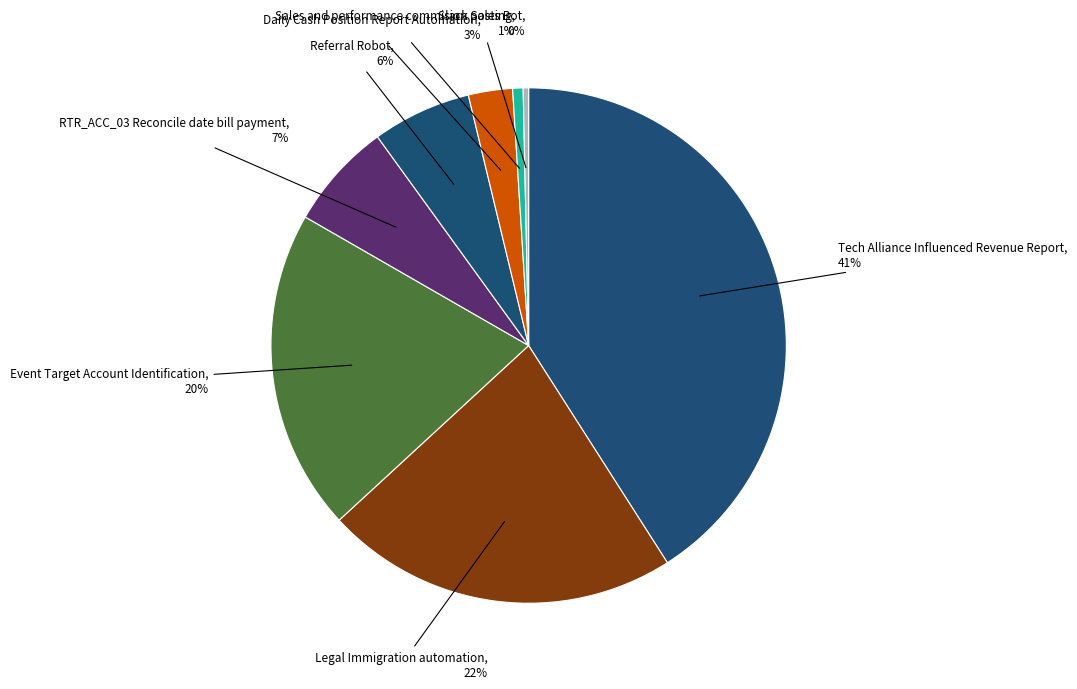

Does Sales and performance commision posting represent more than half of the total?

No